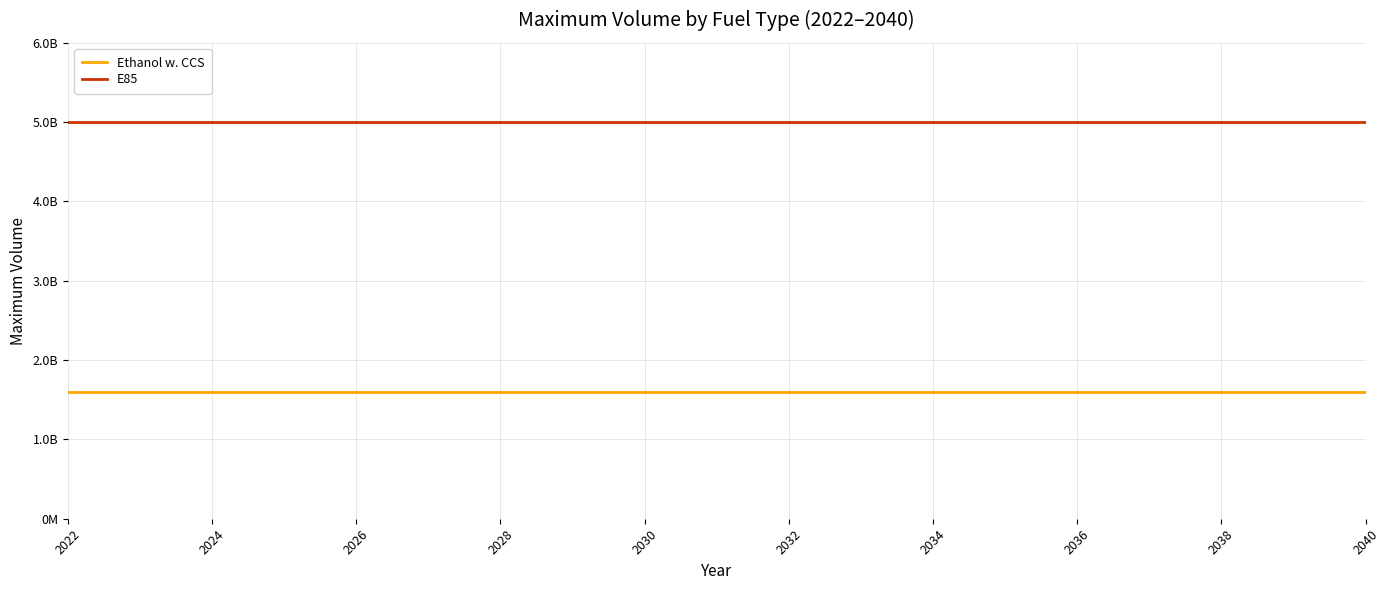

Reading left to right, list all the values displayed in this chart.

Ethanol w. CCS: 1600000000	1600000000	1600000000	1600000000	1600000000	1600000000	1600000000	1600000000	1600000000	1600000000	1600000000	1600000000	1600000000	1600000000	1600000000	1600000000	1600000000	1600000000	1600000000
E85: 5000000000	5000000000	5000000000	5000000000	5000000000	5000000000	5000000000	5000000000	5000000000	5000000000	5000000000	5000000000	5000000000	5000000000	5000000000	5000000000	5000000000	5000000000	5000000000